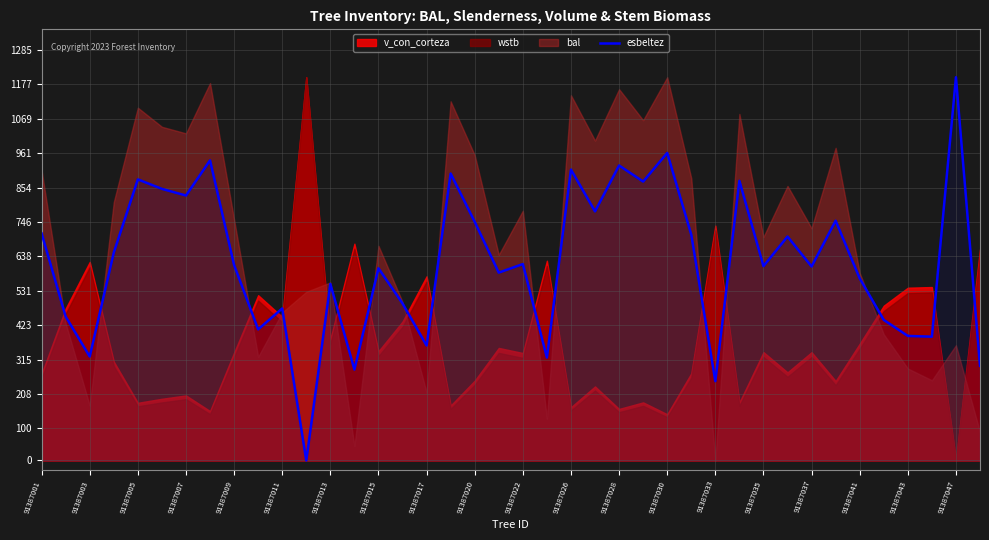

True or false: esbeltez has a value of 221.1 at 91387013.

False